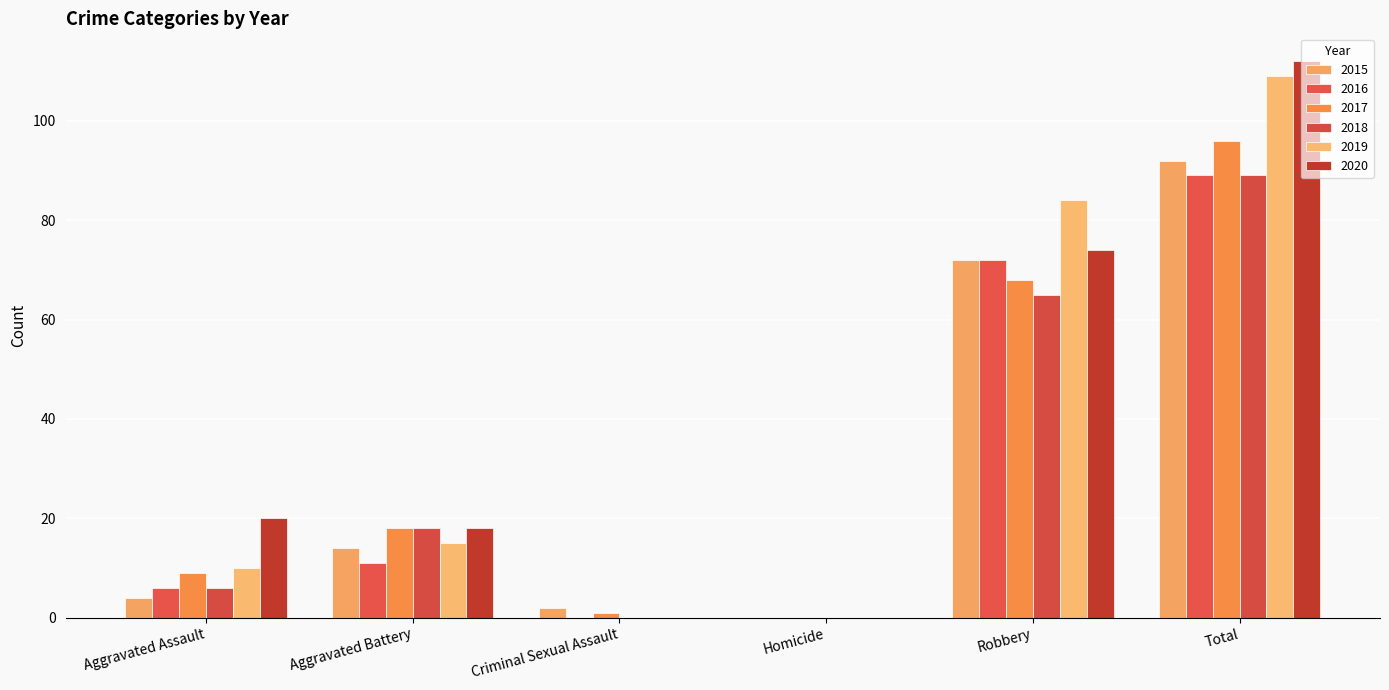

What are all the series names shown in the legend?

2015, 2016, 2017, 2018, 2019, 2020